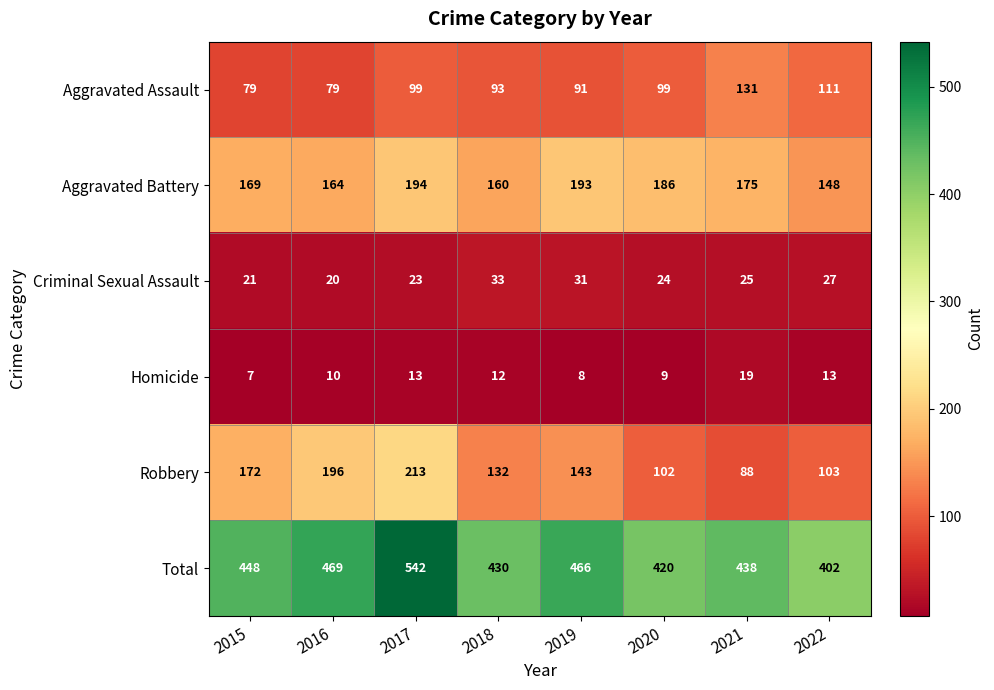

Where does the Criminal Sexual Assault series first go above 25?

2018